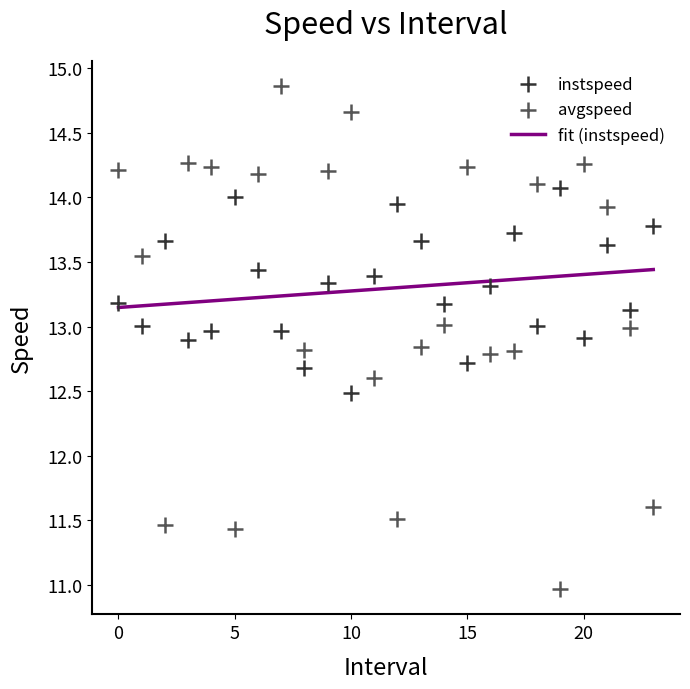

Which series contains the lowest Y value?

avgspeed